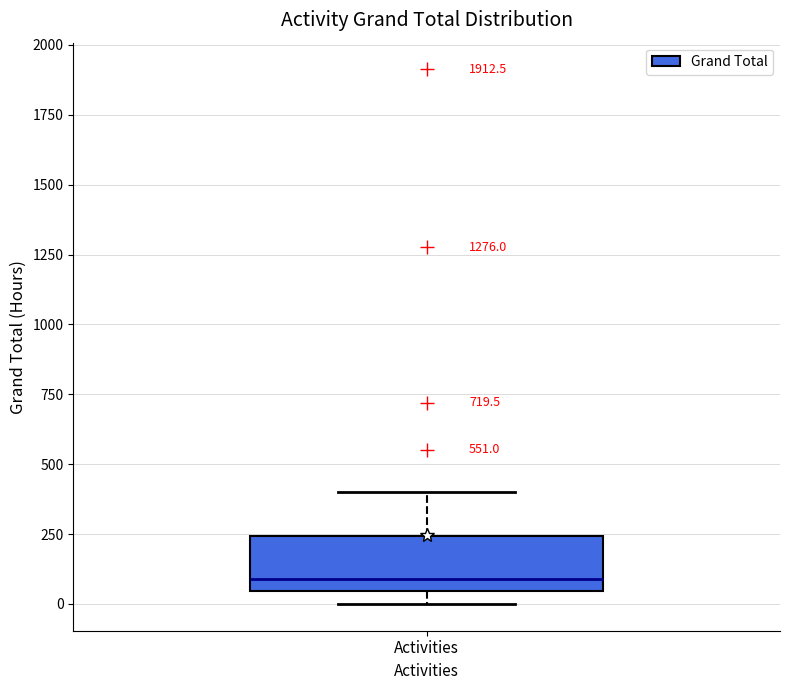

Where does the upper whisker of the box for Activities end on the y-axis? The values are not printed on the chart, so give them approximately, as read against the axis.

400